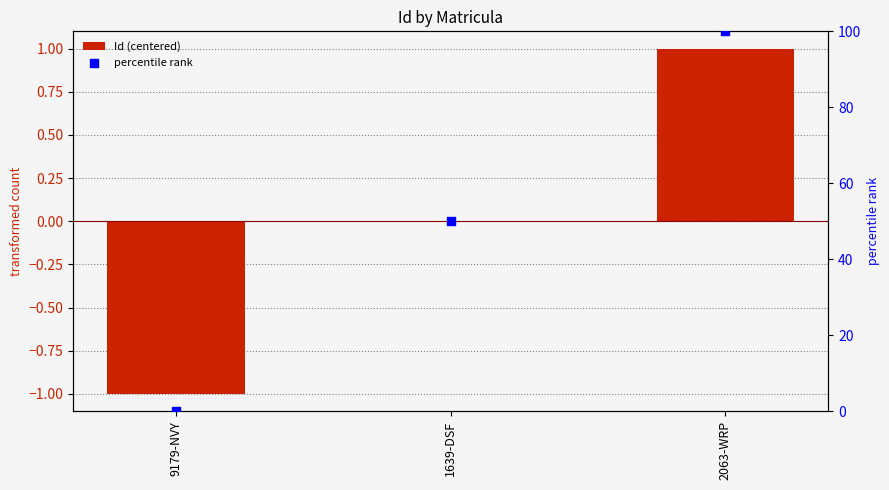

Which series reaches the maximum Y coordinate?

percentile rank